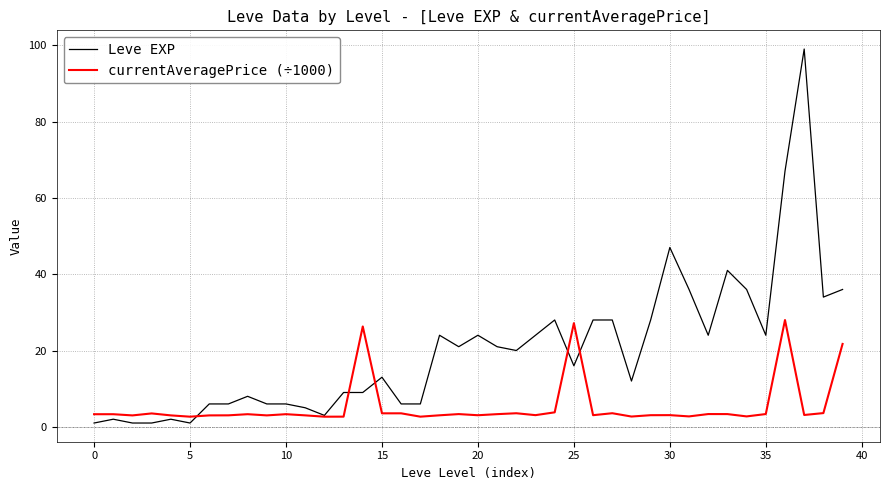

What is the highest value of the currentAveragePrice (÷1000) series?

28.0